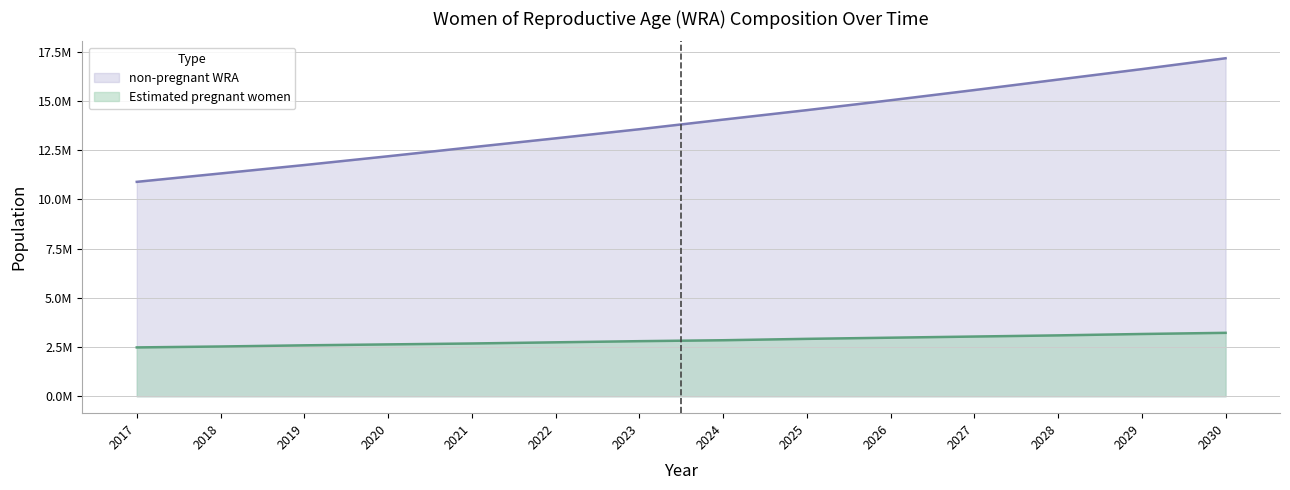

Does the chart display data point markers on the line(s)?

No